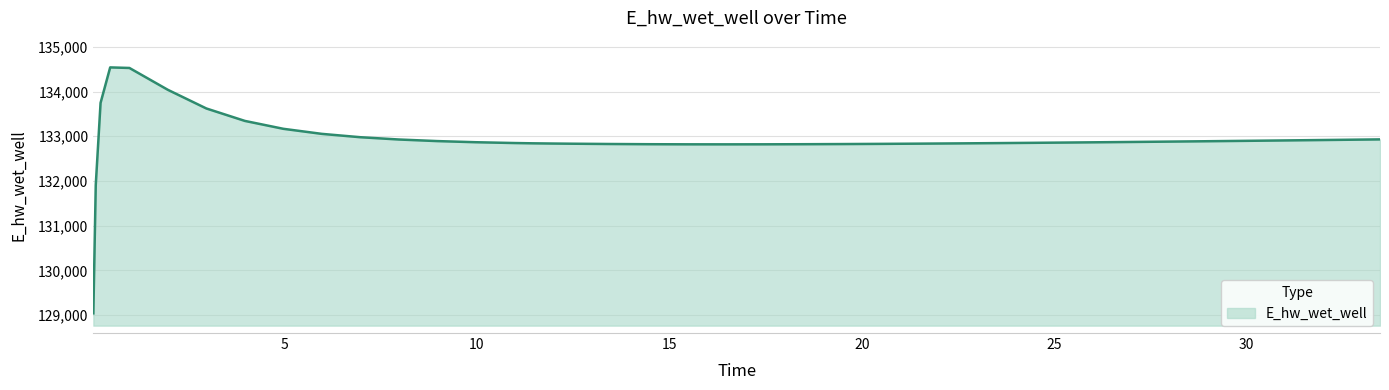

What is the greatest value displayed?

134539.8